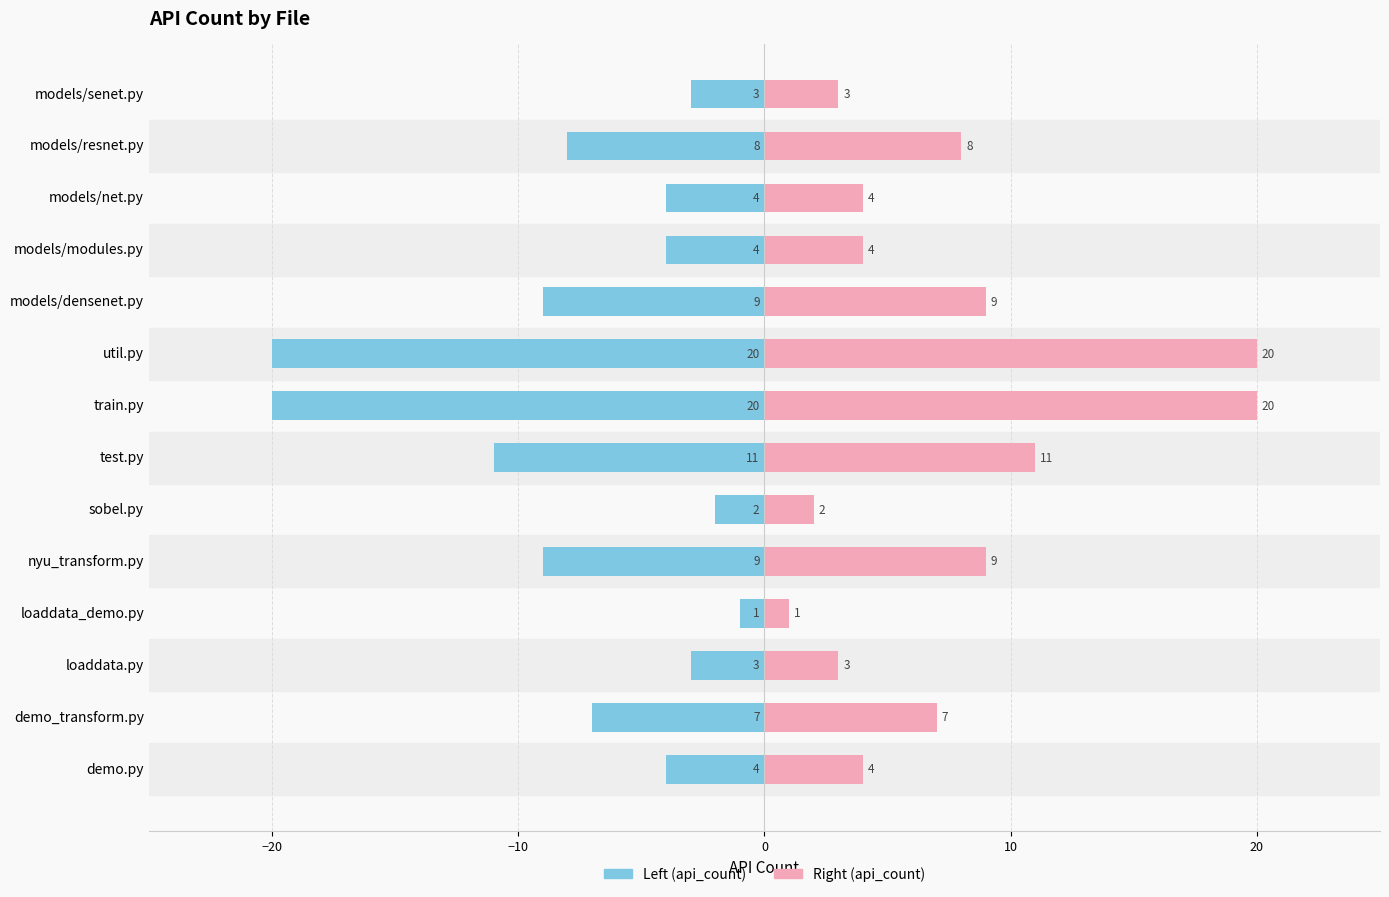

Count the number of data series in this chart.

2